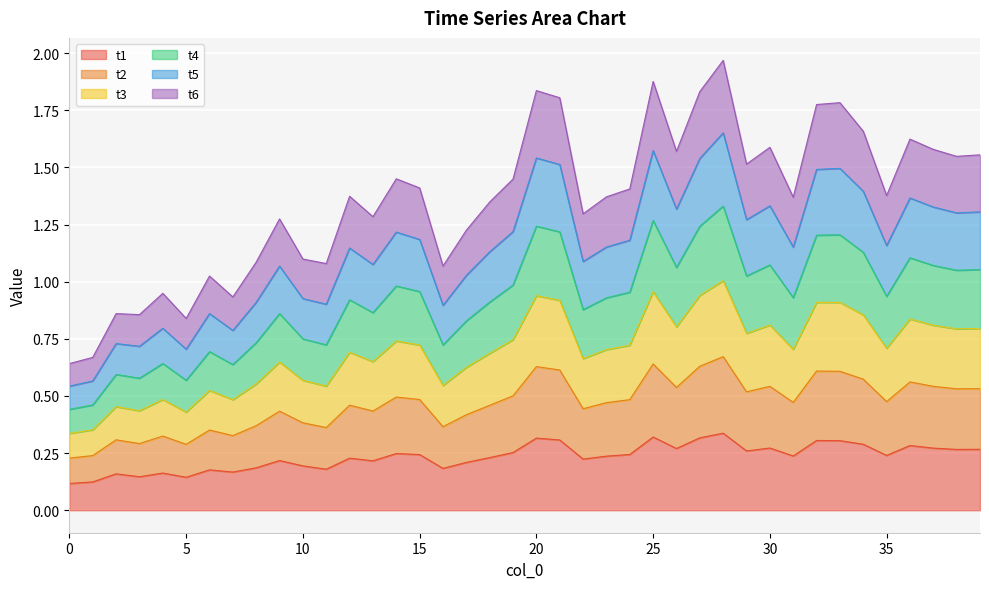

True or false: t3 and t2 intersect in this chart.

False